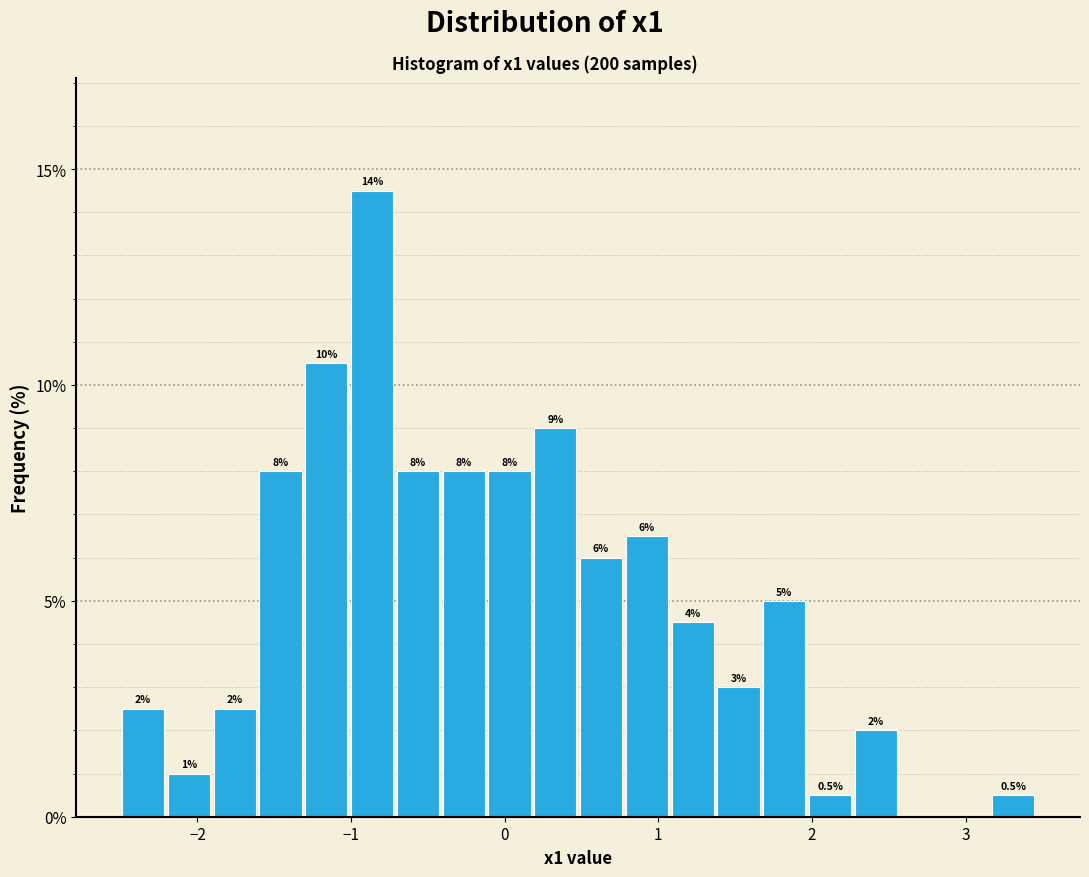

Read against the x-axis, roughly where is the centre of the tallest bar?

-0.9